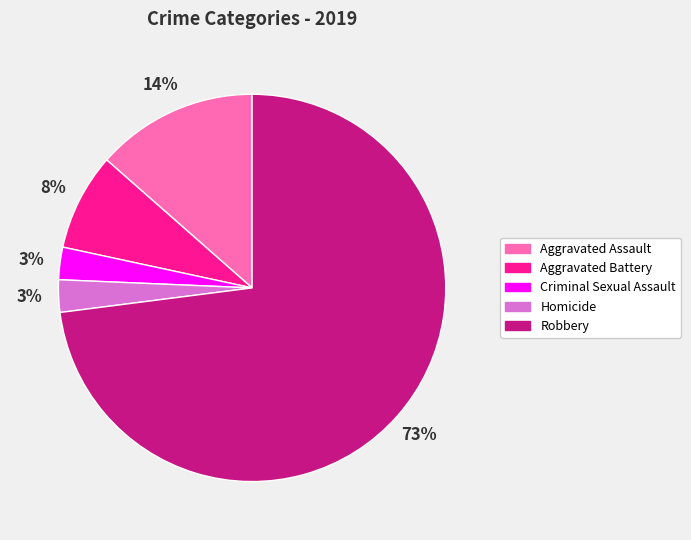

Which has a higher value, Homicide or Robbery?

Robbery